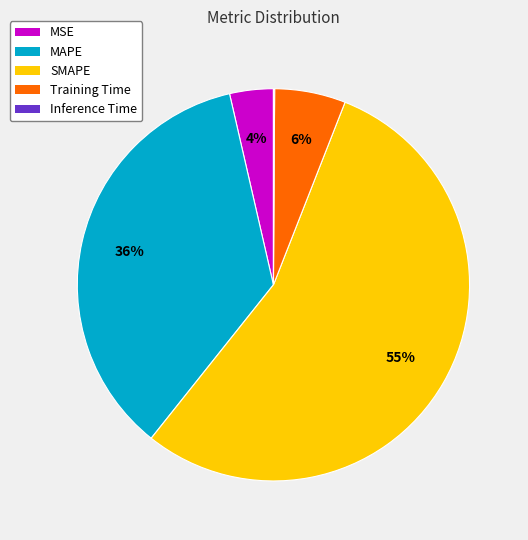

Is MAPE the majority of the pie?

No